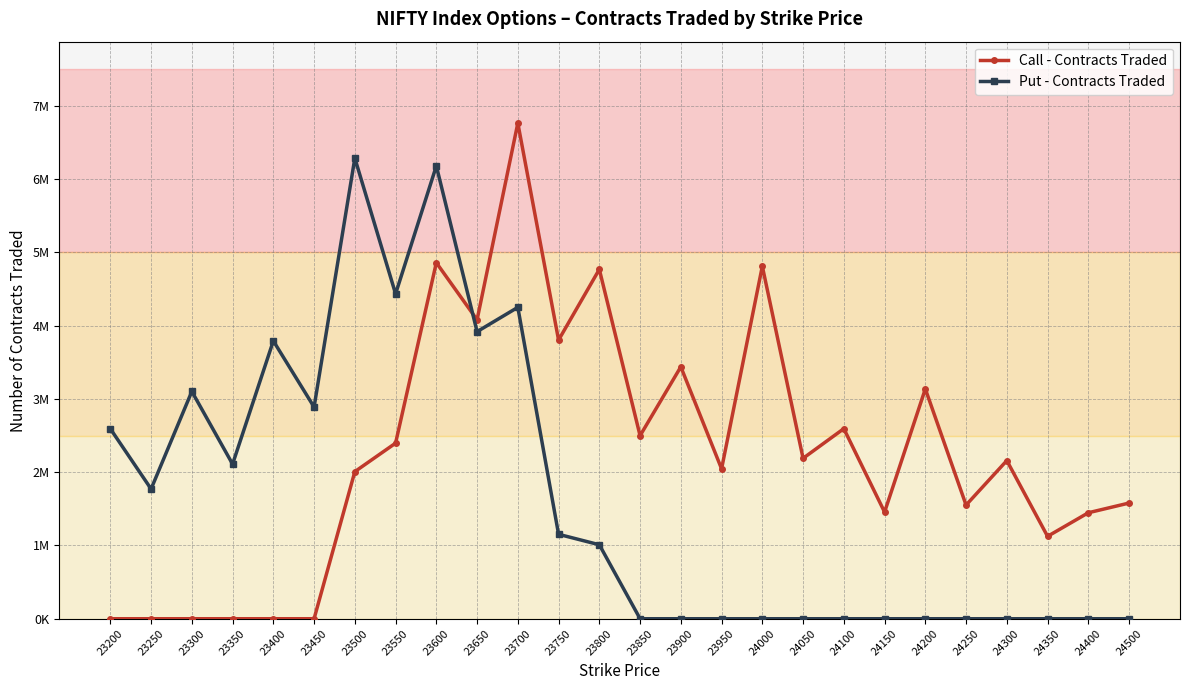

Reading right to left, transcribe all the data shown in this chart.

Call - Contracts Traded: 1578743	1446176	1124524	2158333	1551077	3136287	1455255	2593862	2189020	4810284	2045485	3437808	2498034	4767857	3802807	6763692	4079227	4858462	2396113	2007416	0	0	0	0	0	0
Put - Contracts Traded: 0	0	0	0	0	0	0	0	0	0	0	0	0	1009684	1152087	4249564	3917856	6179264	4433202	6285541	2888510	3791383	2109845	3101865	1770575	2592673